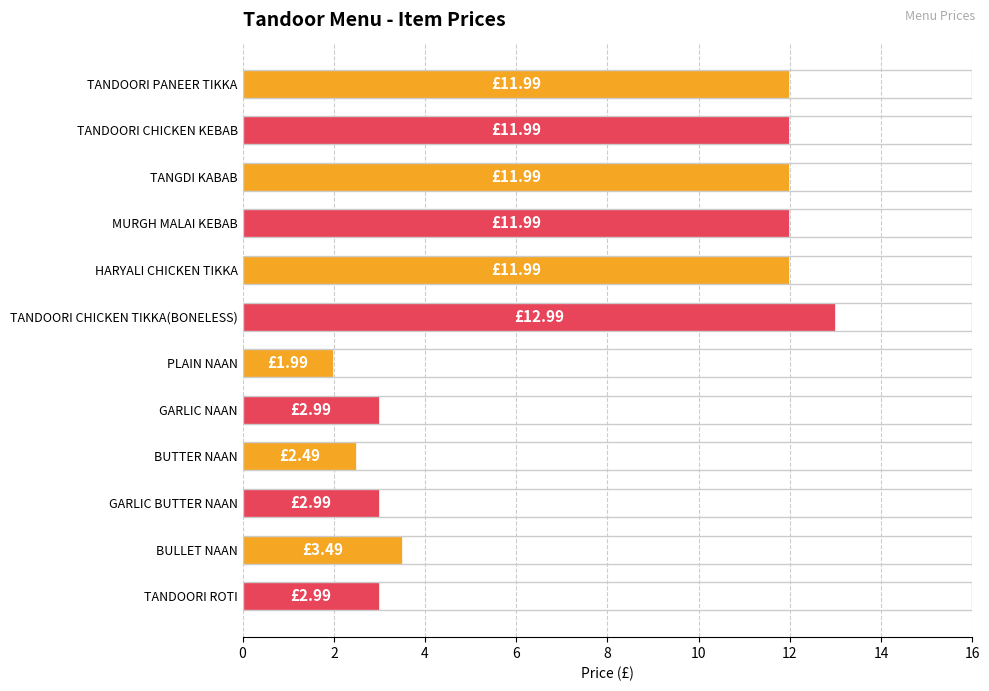

What is the sum of all values?

89.9